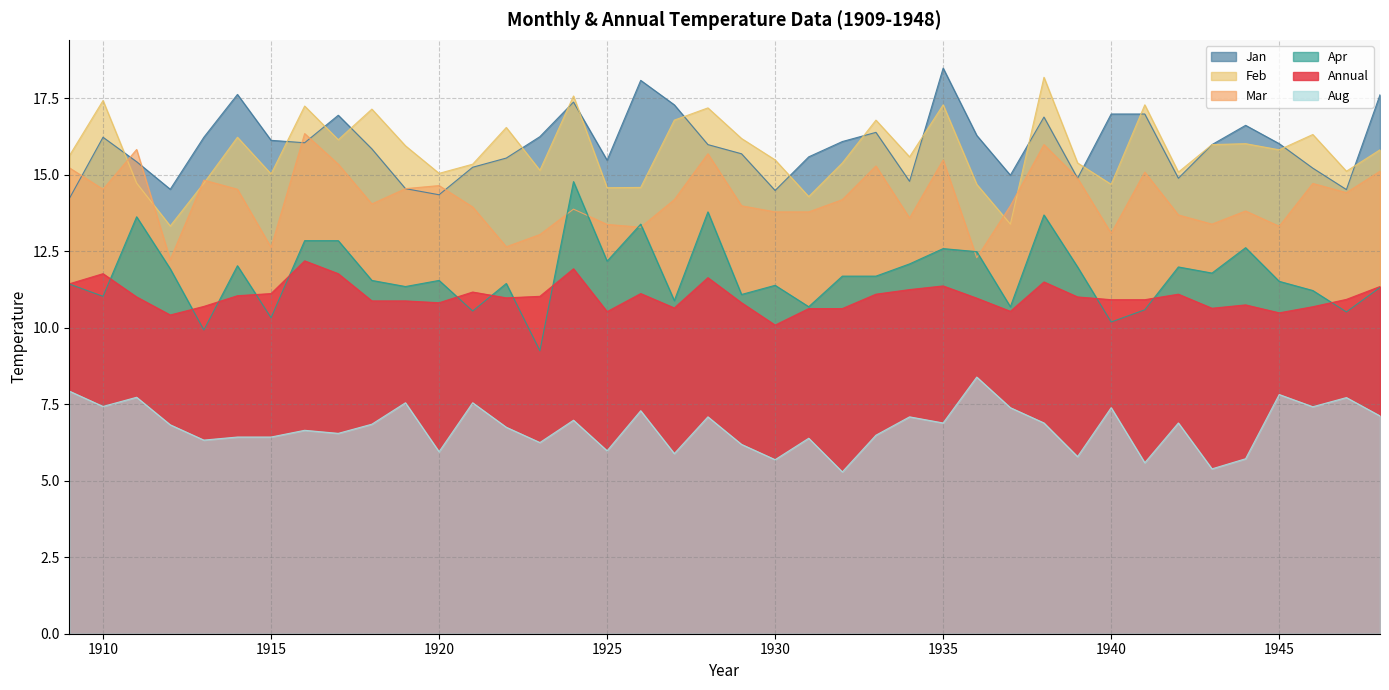

Rank the series by their maximum value, from lowest to highest.

Aug, Annual, Apr, Mar, Feb, Jan